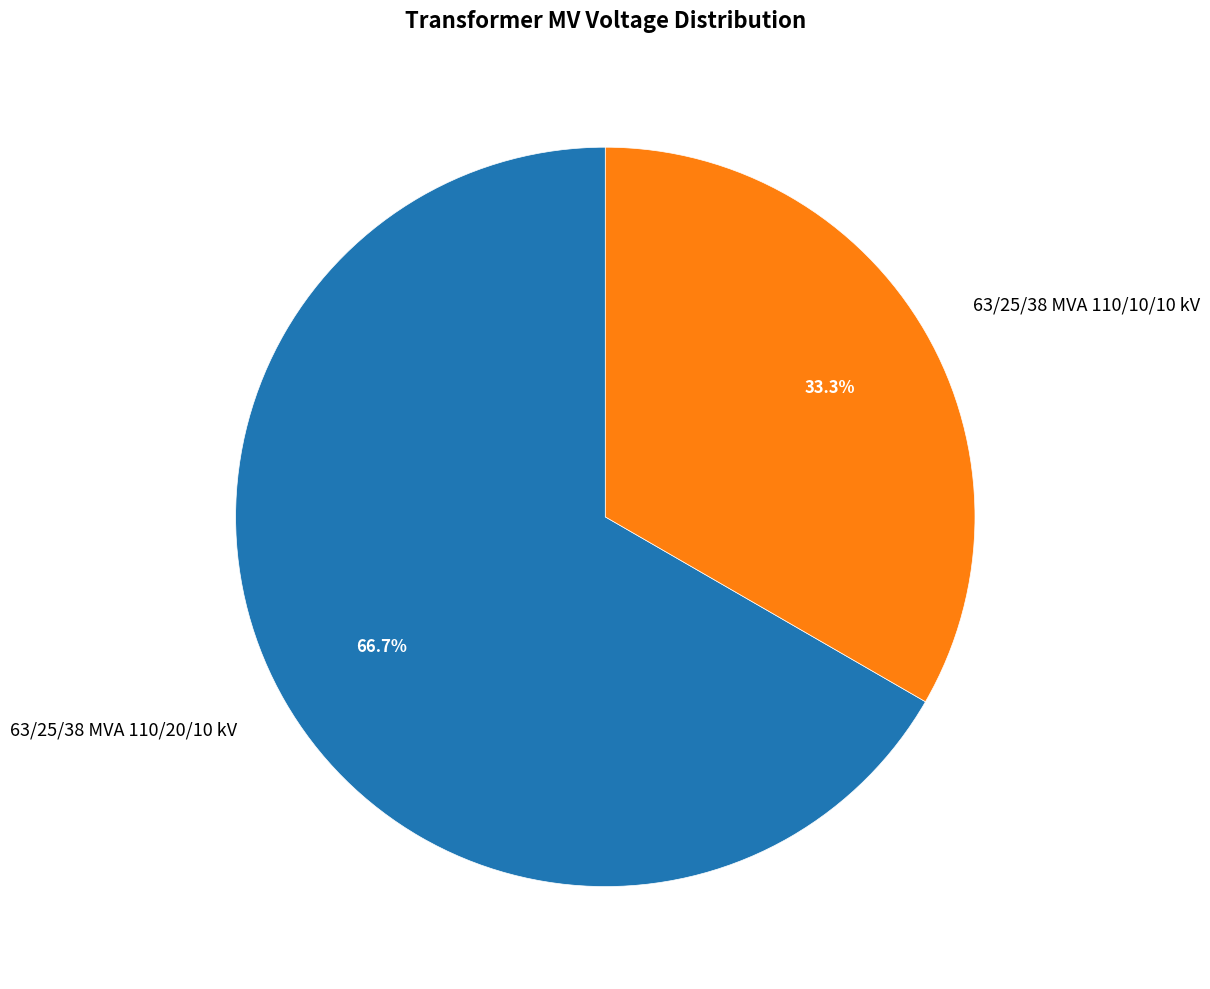

How much of the chart is everything except 63/25/38 MVA 110/20/10 kV?

33.3%